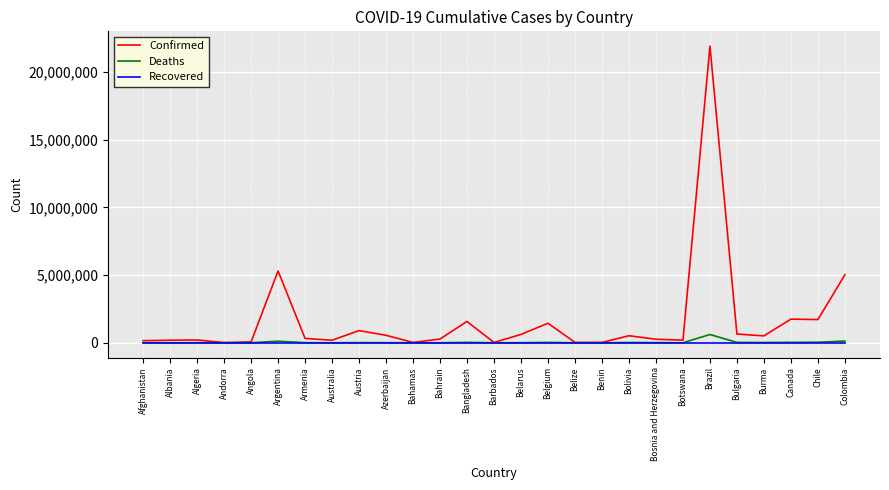

Which category has the highest value across all series?

Brazil